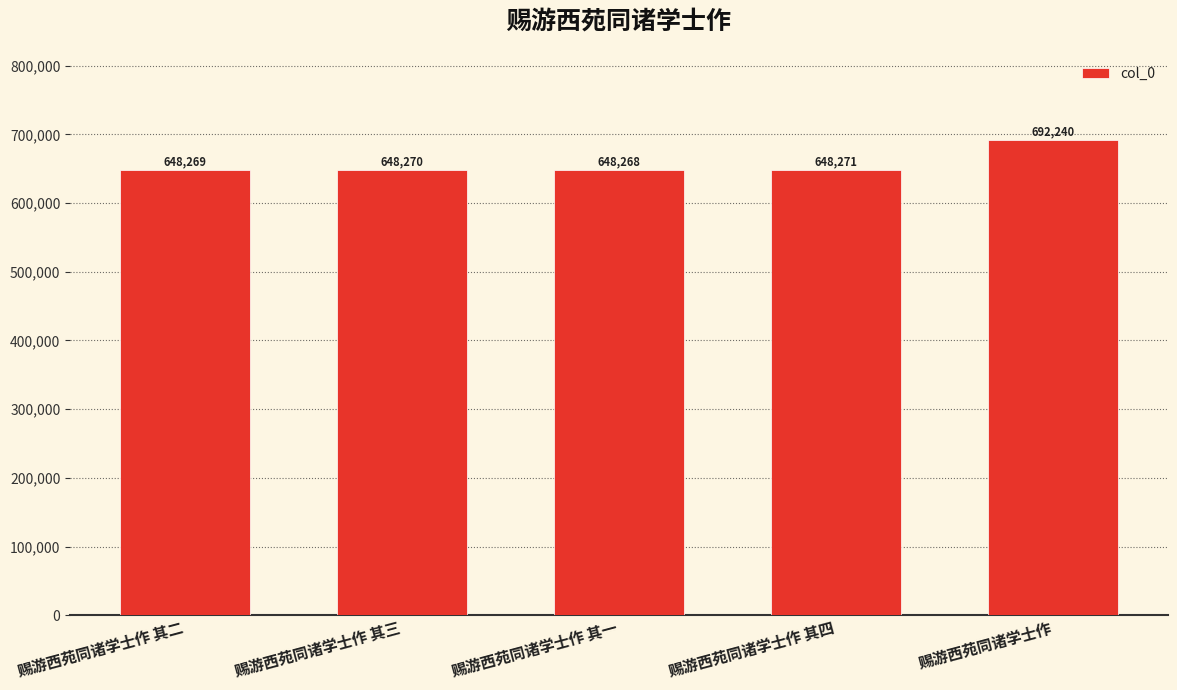

What is the label of the 3rd bar from the left?

赐游西苑同诸学士作 其一